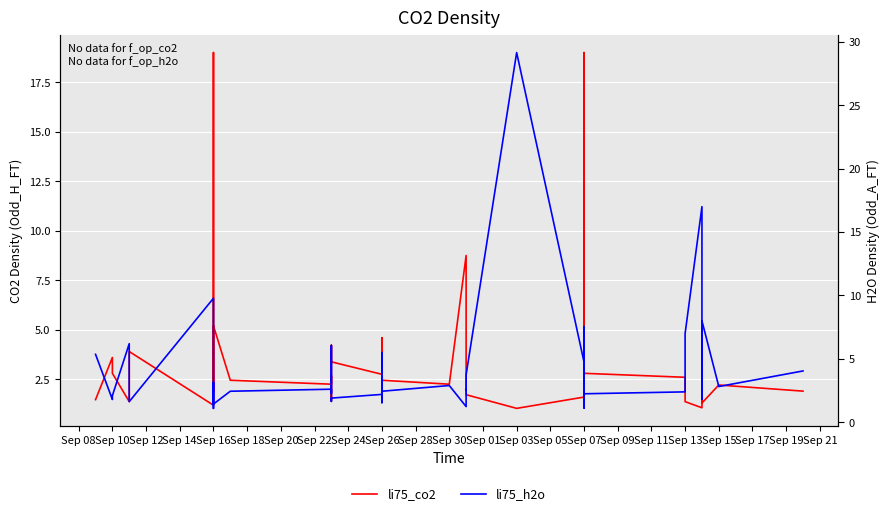

How many data points in li75_co2 are above 2?

23